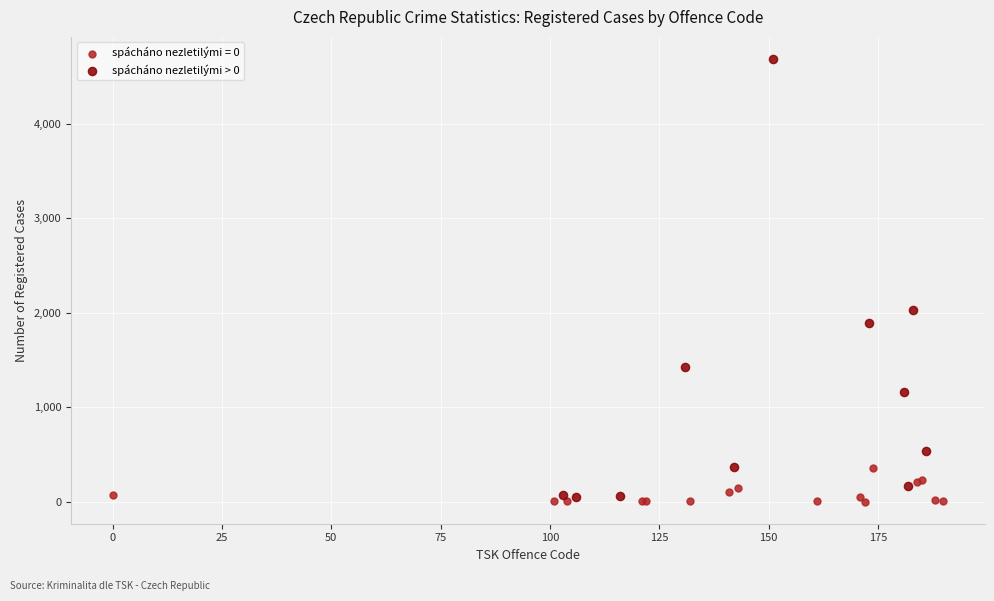

Which series has the largest Y range (max minus min)?

spácháno nezletilými > 0